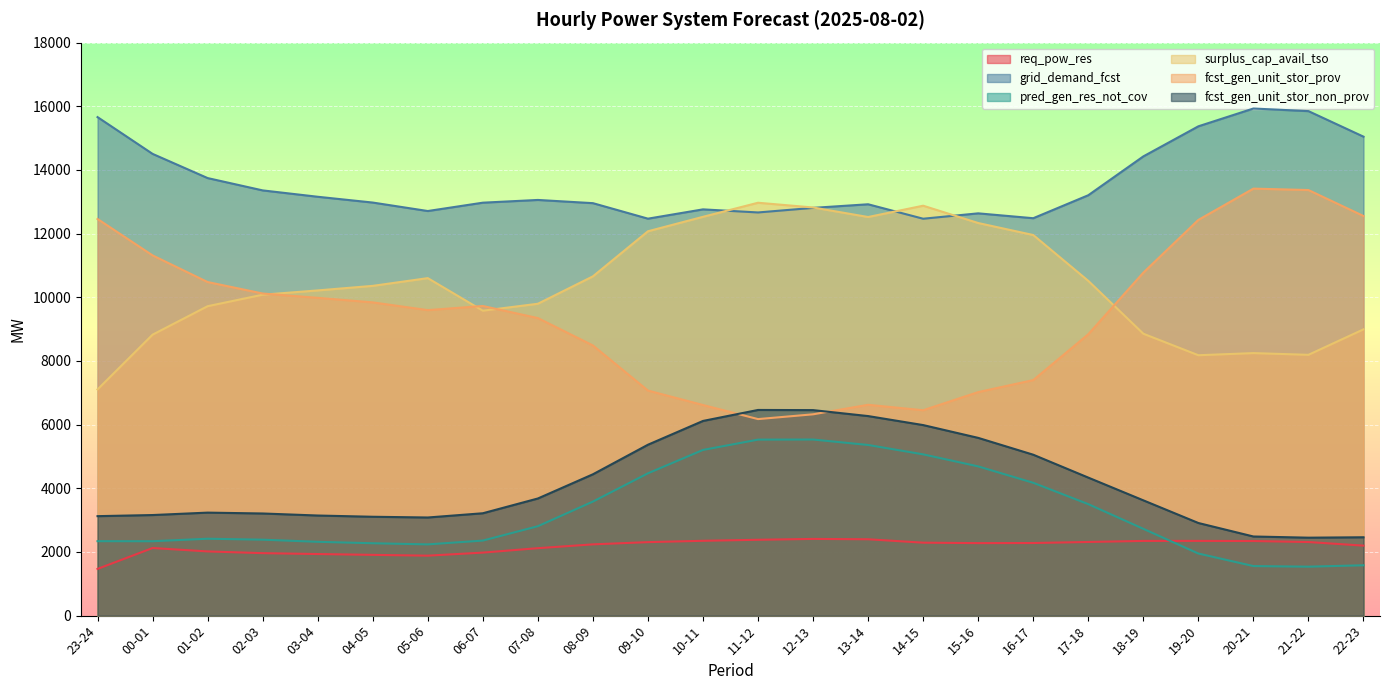

What is the label of the 17th point from the right?

06-07